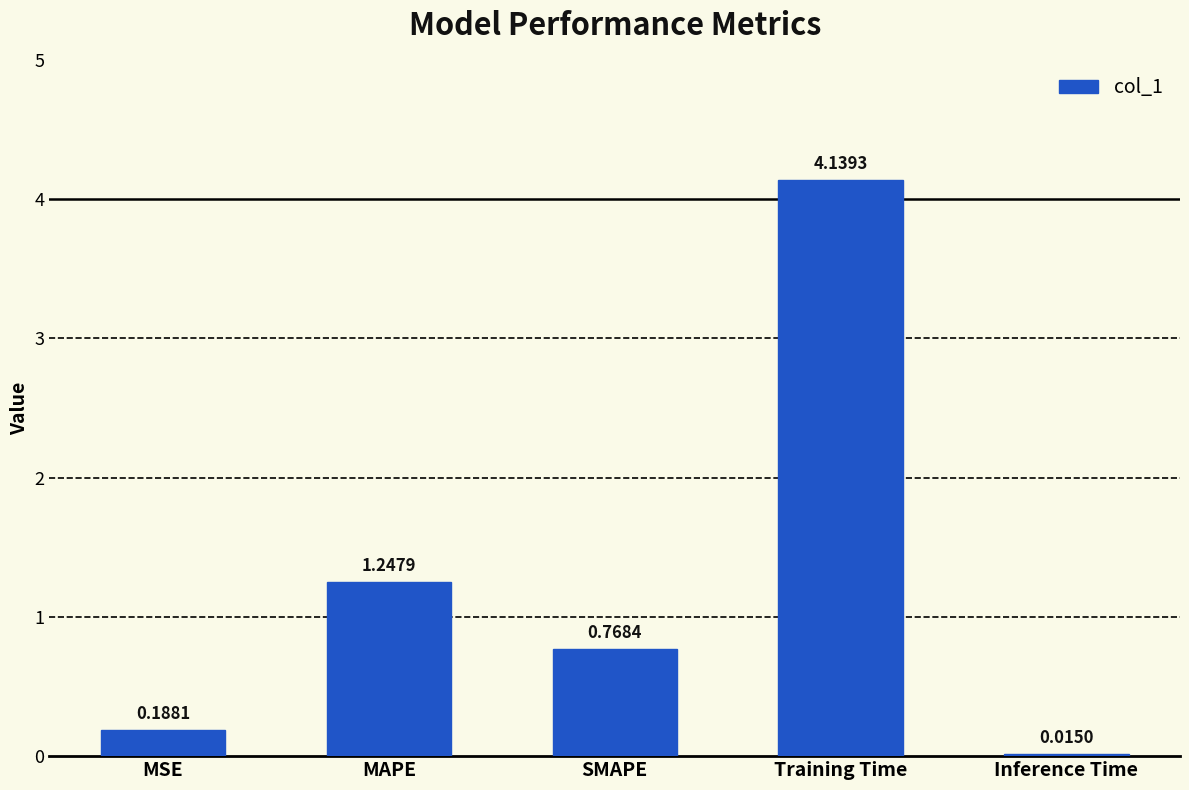

What is the sum of the values at Inference Time and MAPE?

1.3